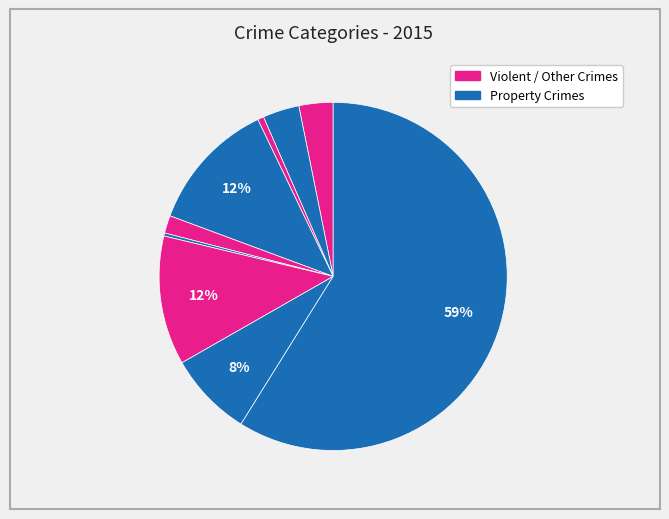

Count the number of slices in the pie.

9